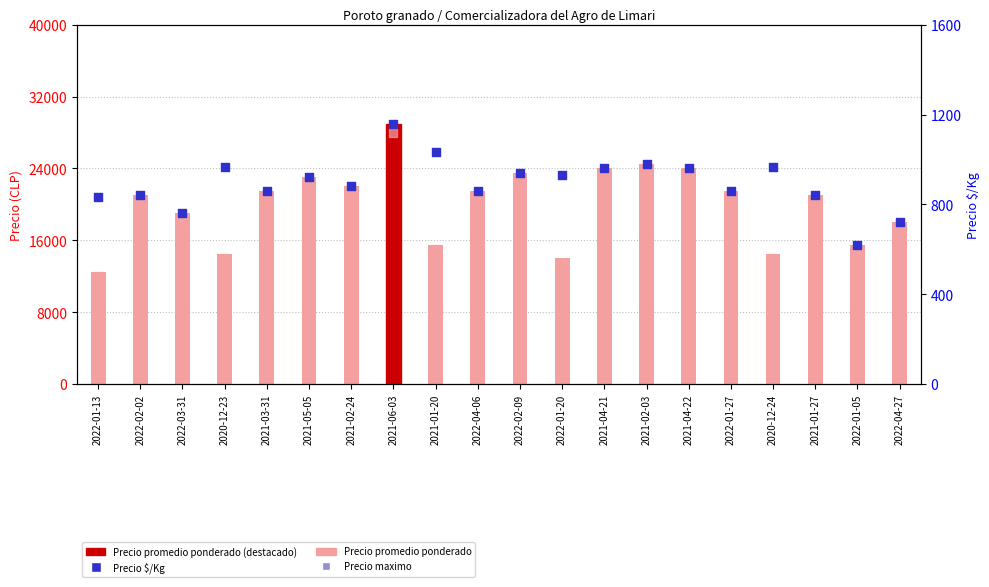

Which series contains the lowest Y value?

Precio $/Kg